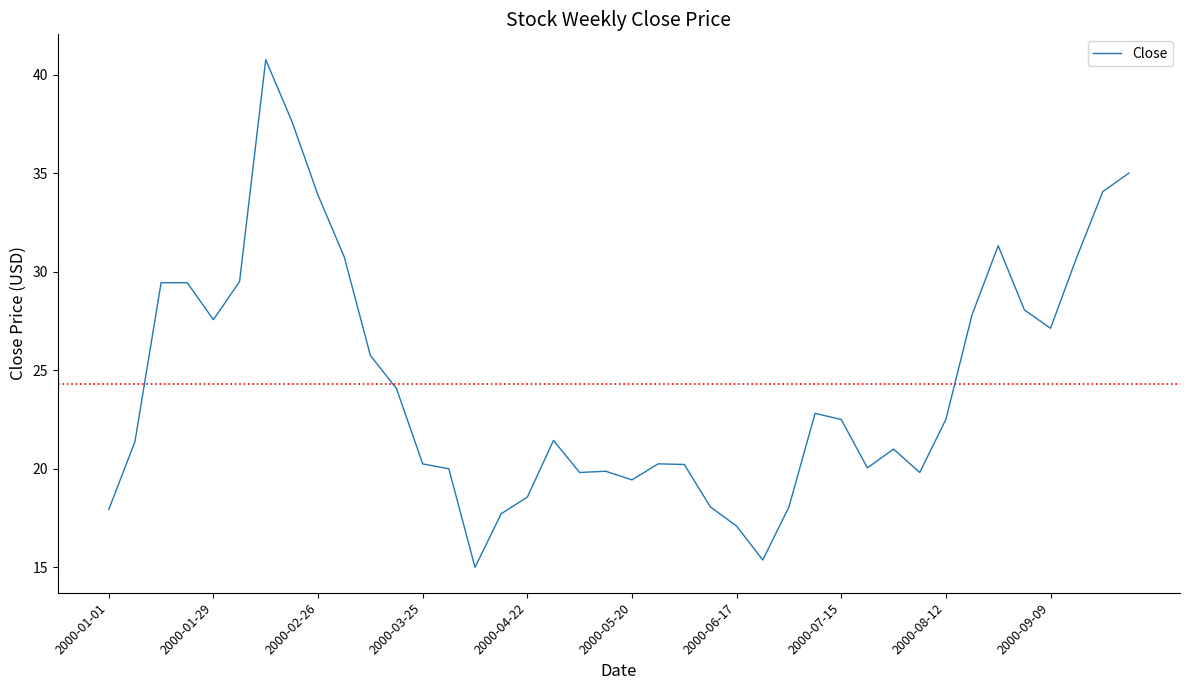

What is the minimum value shown in the chart?

15.0